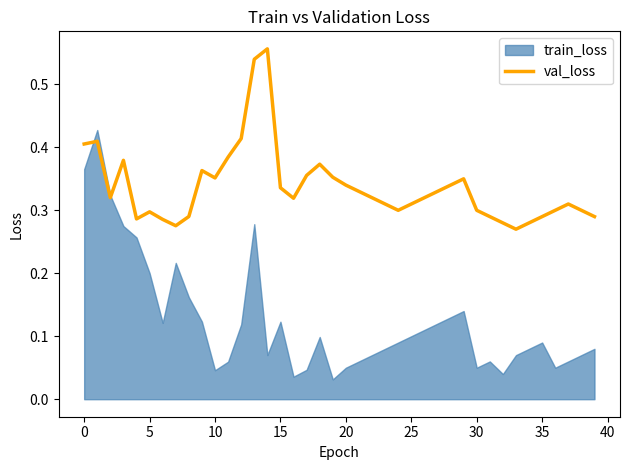

What is the label of the 15th point from the left?

14